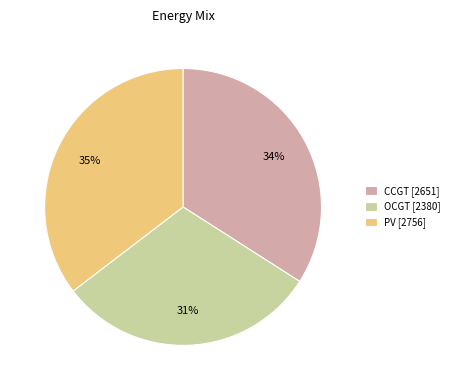

Combined, do CCGT [2651] and PV [2756] account for over 50%?

Yes